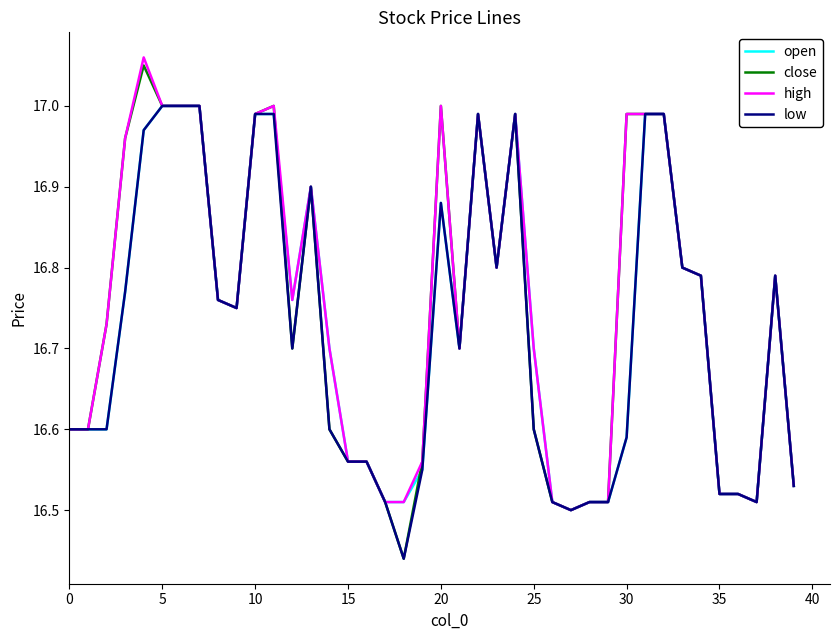

Which series has the widest spread of values?

close